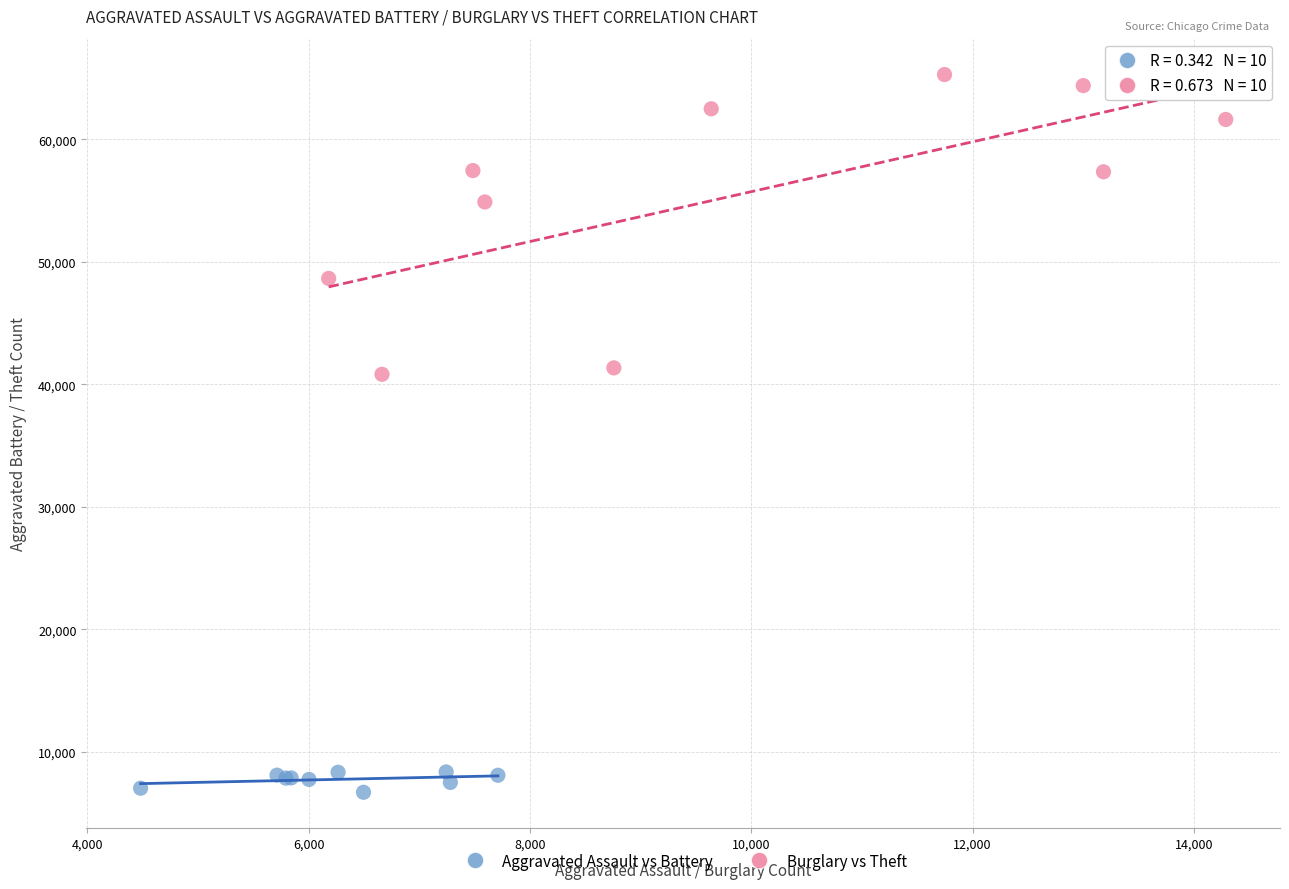

Which series has the widest spread of Y values?

Burglary vs Theft